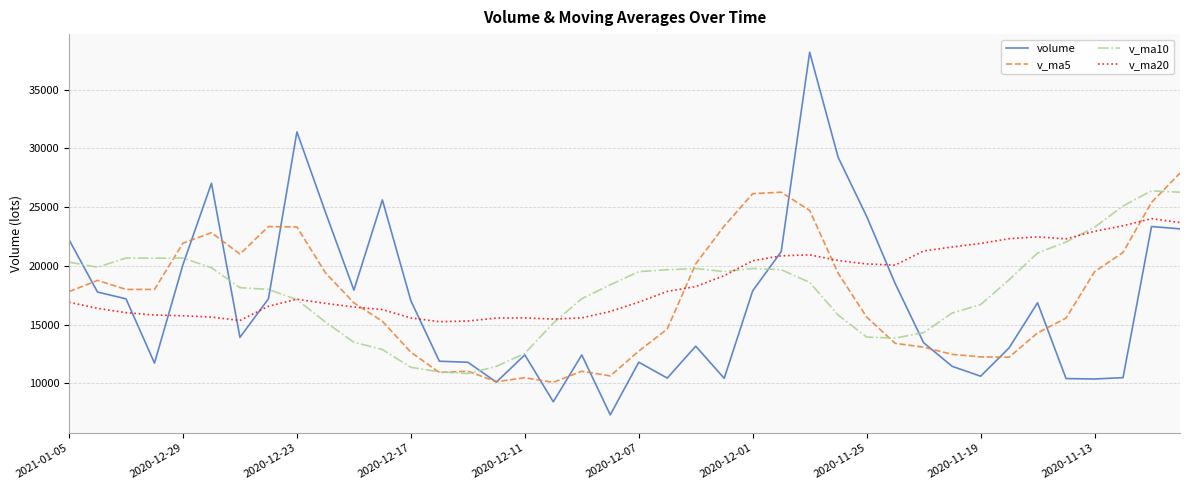

True or false: v_ma5 and v_ma20 cross at least once.

True